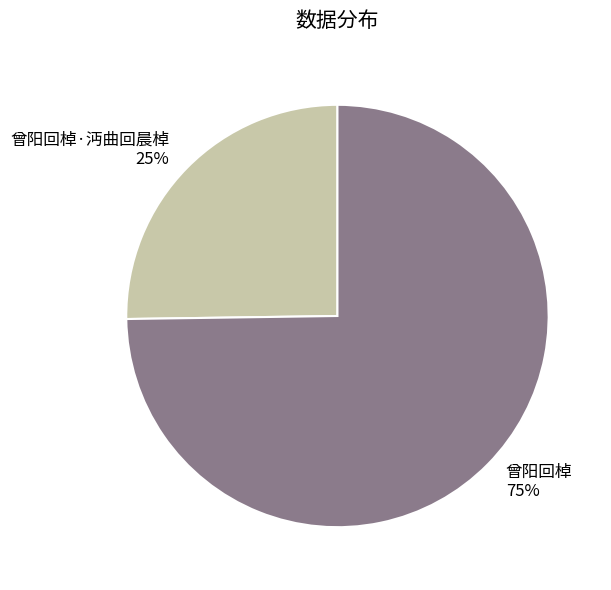

True or false: 曾阳回棹·沔曲回晨棹 accounts for 25% of the total.

True